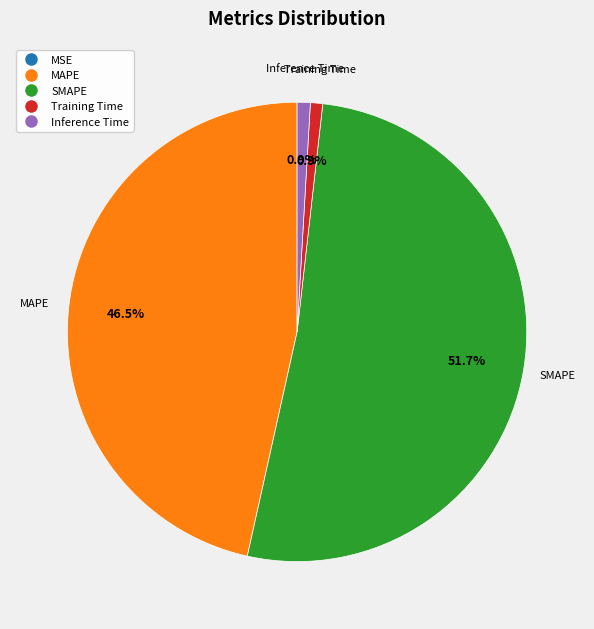

Does any single category account for the majority?

Yes